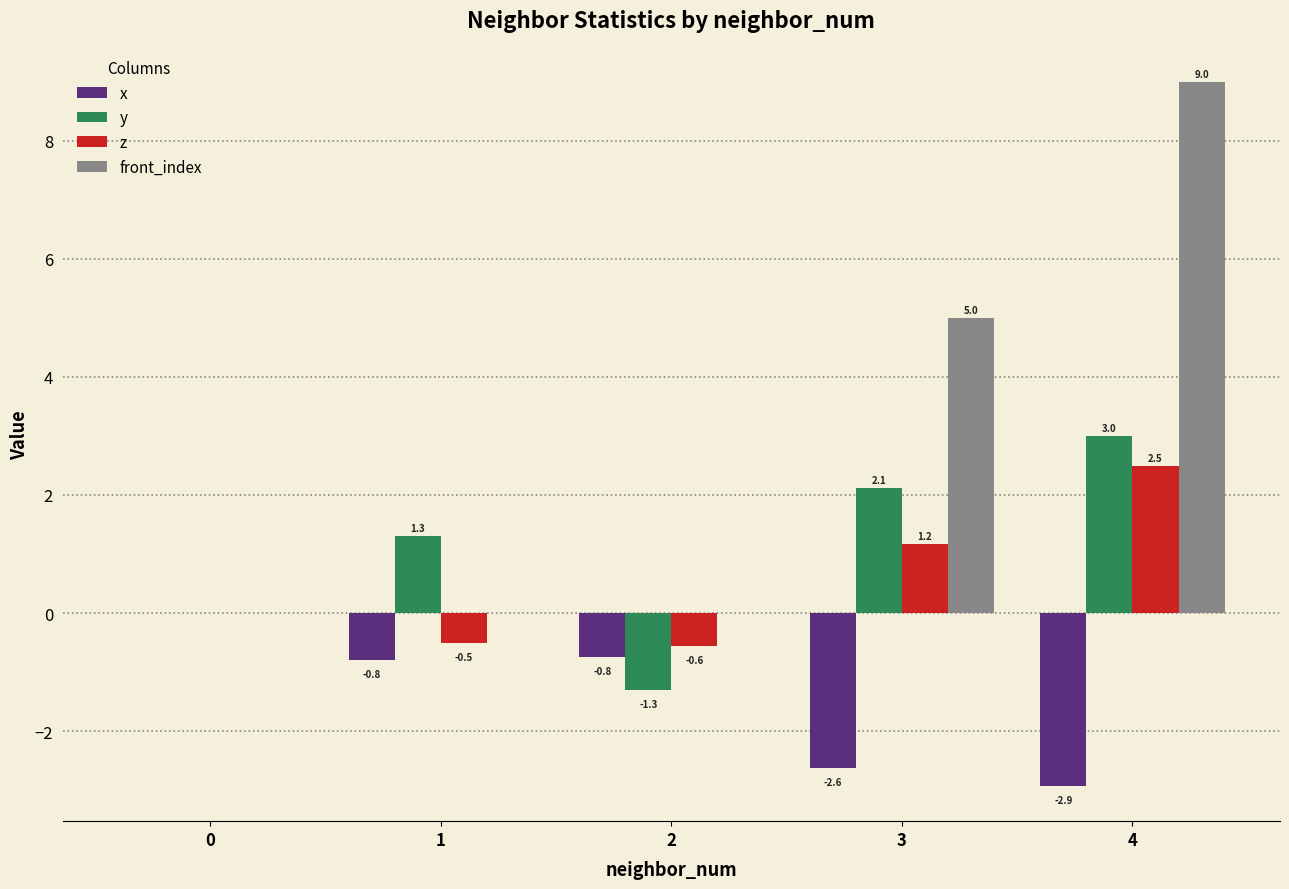

Reading left to right, list all the values displayed in this chart.

x: 0.0	-0.8	-0.8	-2.6	-2.9
y: 0.0	1.3	-1.3	2.1	3.0
z: 0.0	-0.5	-0.6	1.2	2.5
front_index: 0.0	0.0	0.0	5.0	9.0